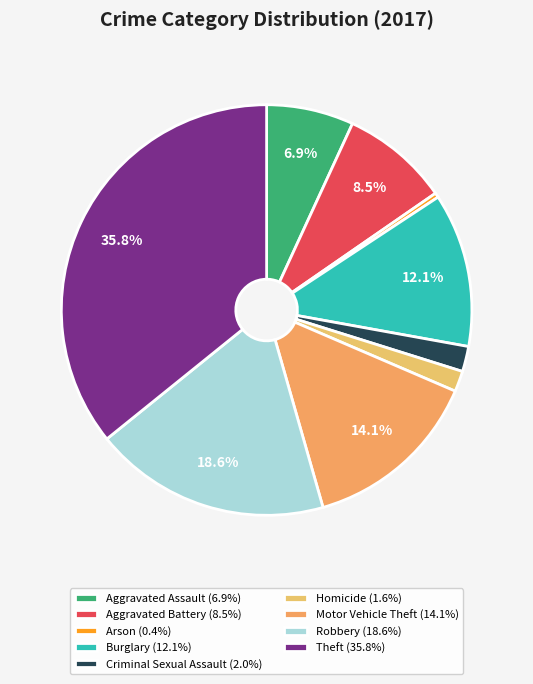

Is there any slice that represents more than half of the pie?

No